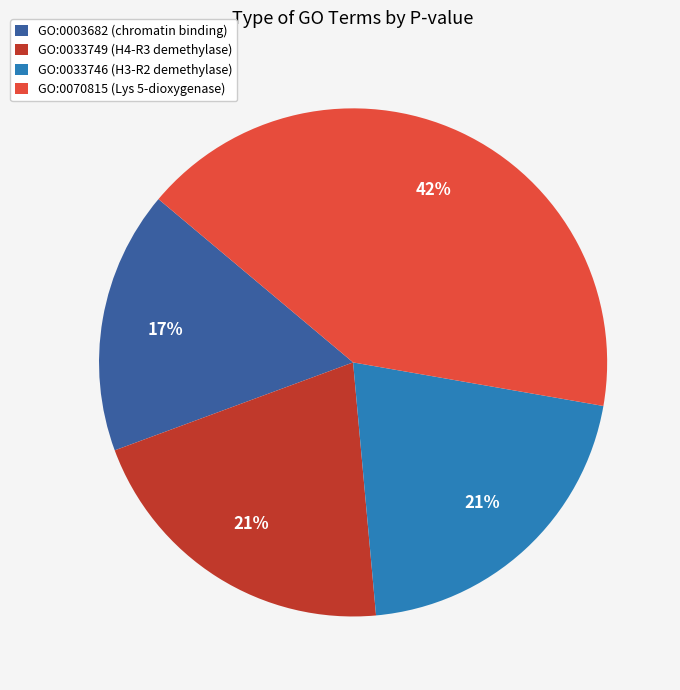

Count the number of slices in the pie.

4